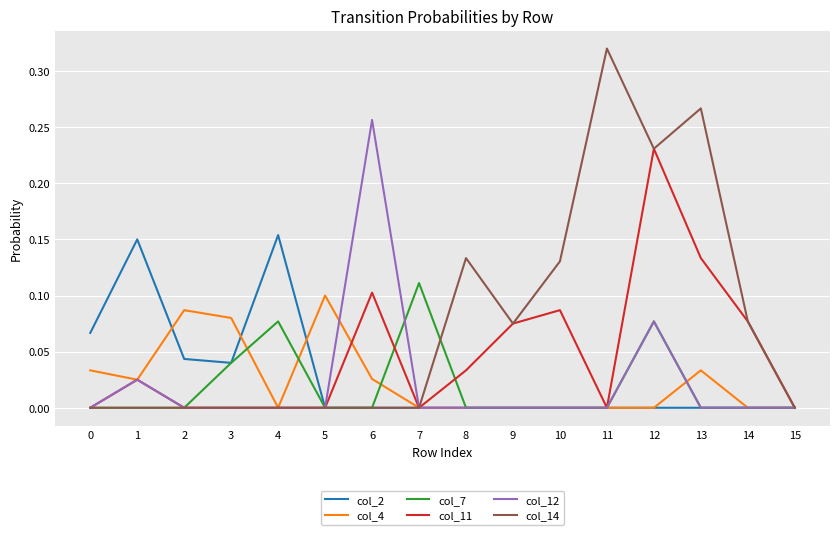

At which category does the chart reach its peak across all series?

11